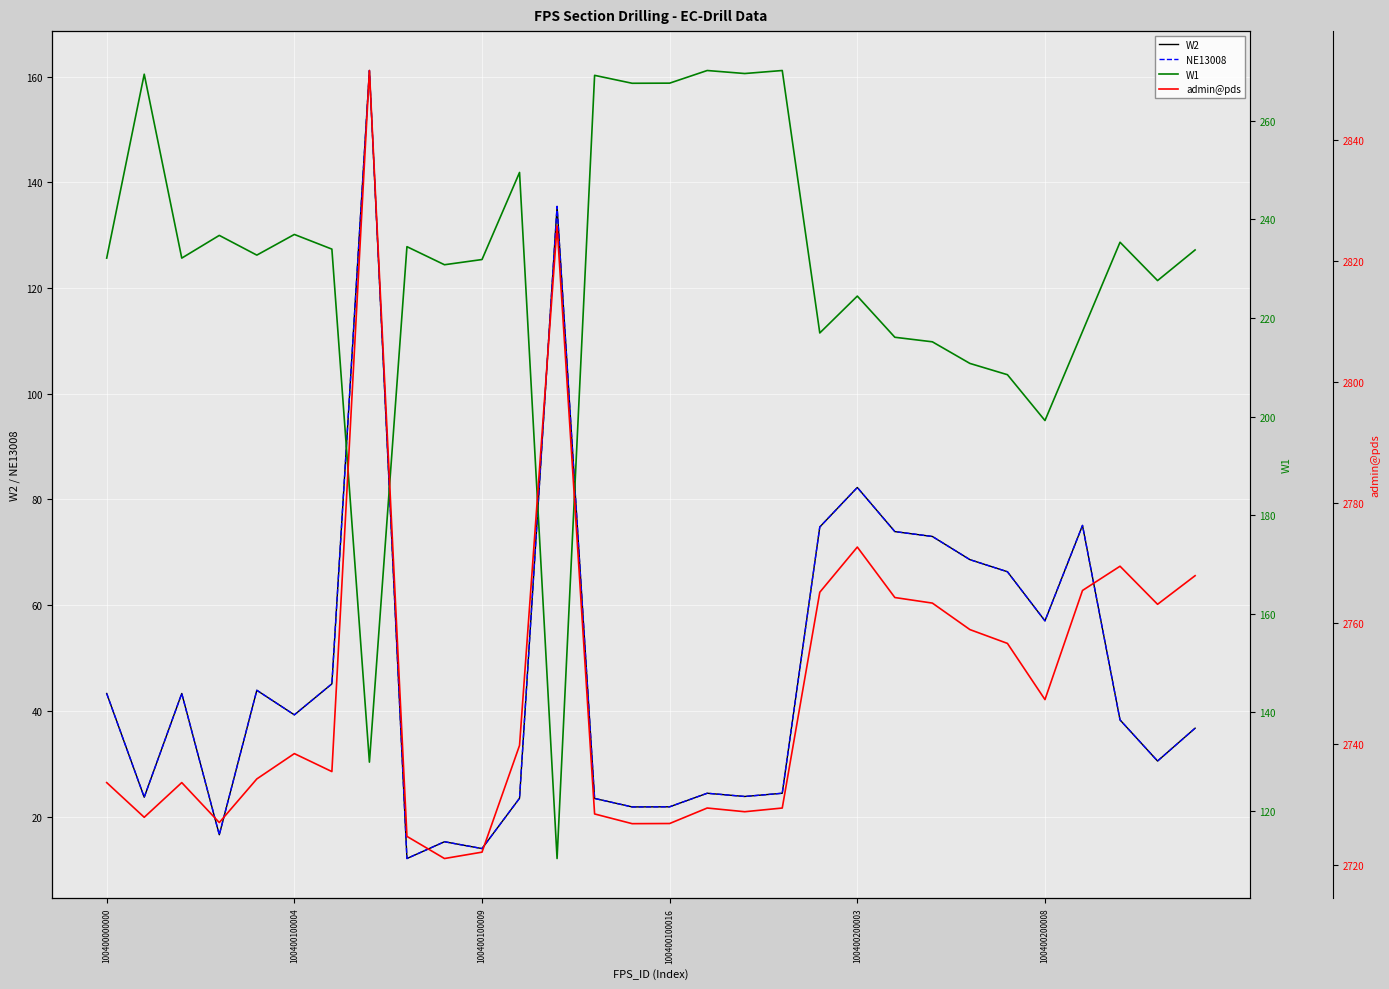

True or false: W1 and admin@pds cross at least once.

False